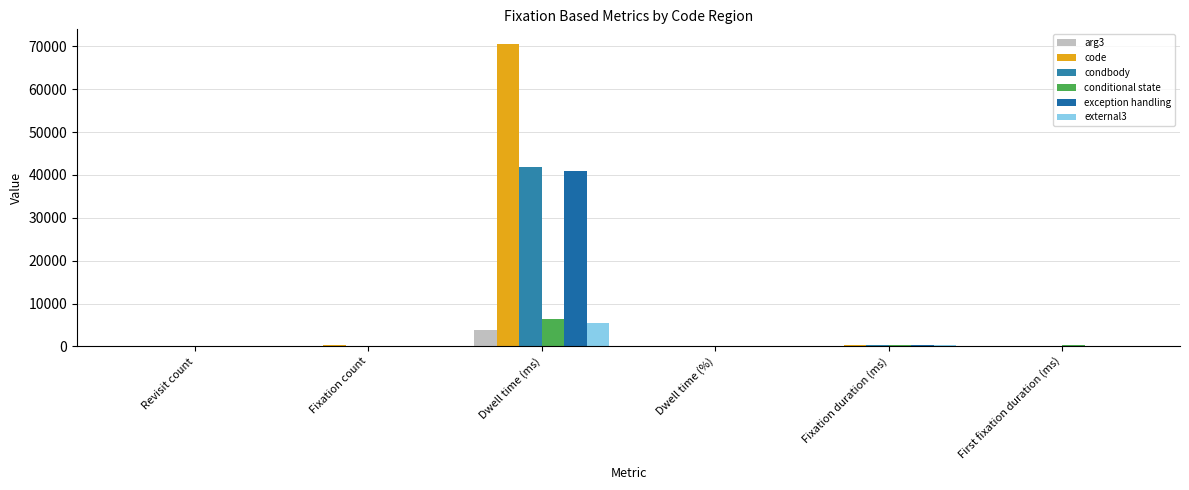

Which series changed the most between Revisit count and Fixation duration (ms)?

conditional state